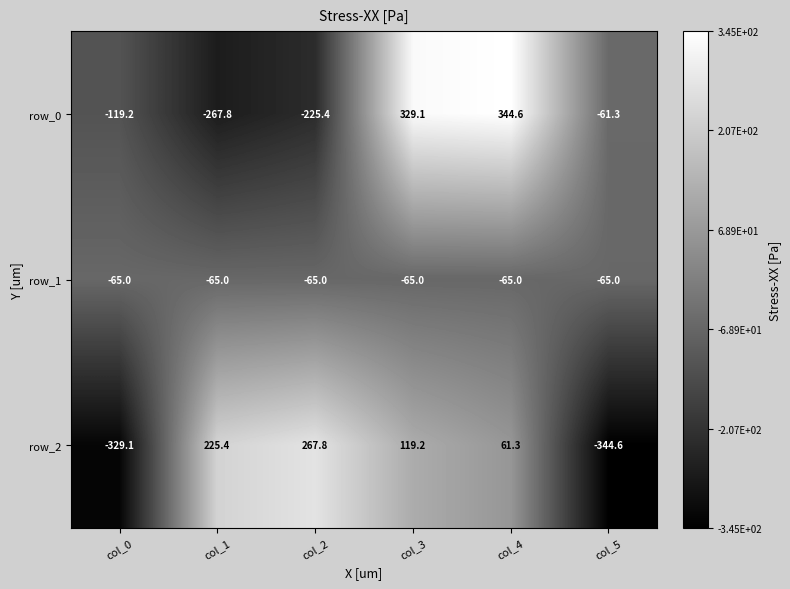

What is the total value across all series at col_2?

-22.6